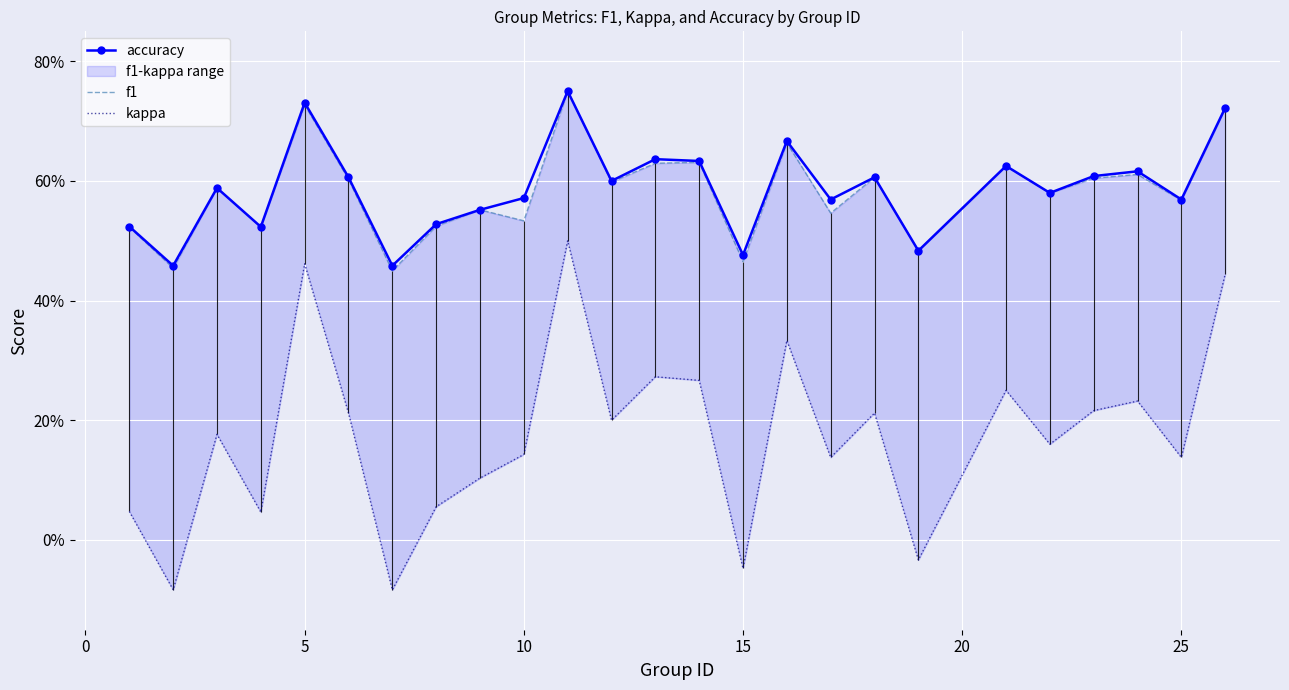

What is the value of the kappa point at the 20th from the left?

0.2